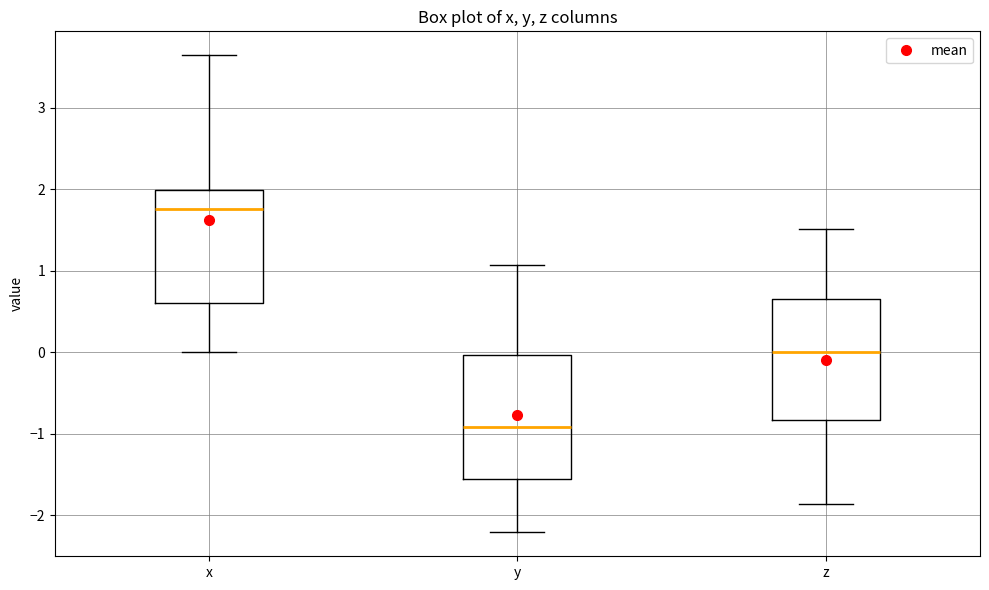

Where does the upper whisker of the box for y end on the y-axis? The values are not printed on the chart, so give them approximately, as read against the axis.

1.1